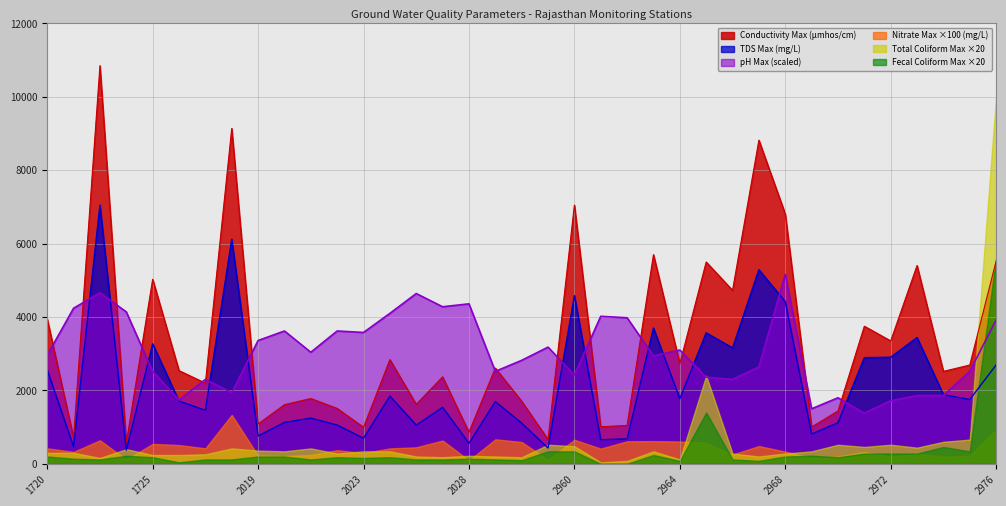

Count the number of data series in this chart.

6